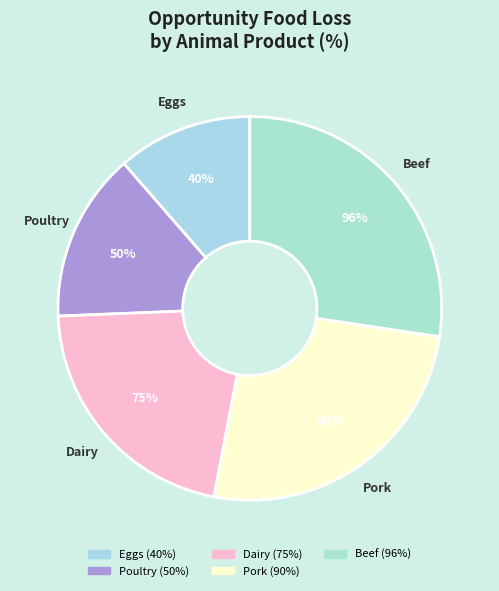

Between Beef and Eggs, which is larger?

Beef